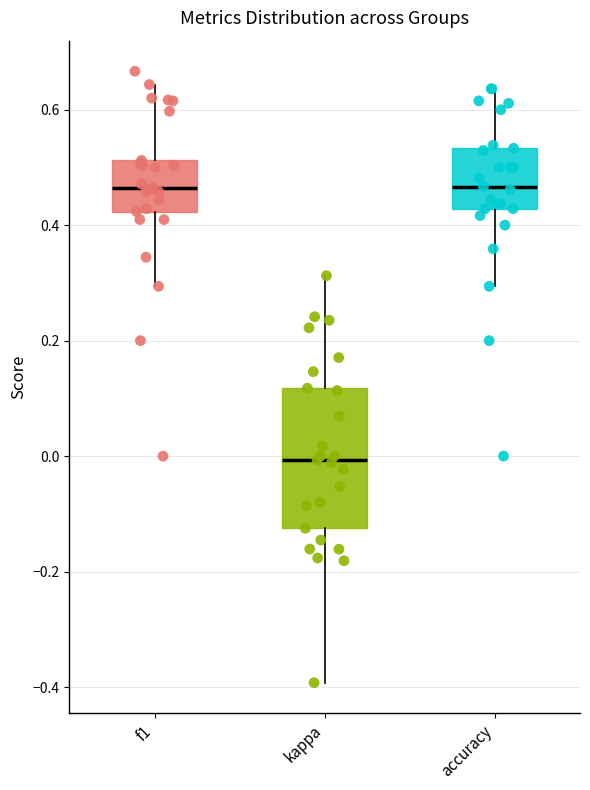

Comparing the boxes themselves (not the whiskers), which one is the tallest?

kappa